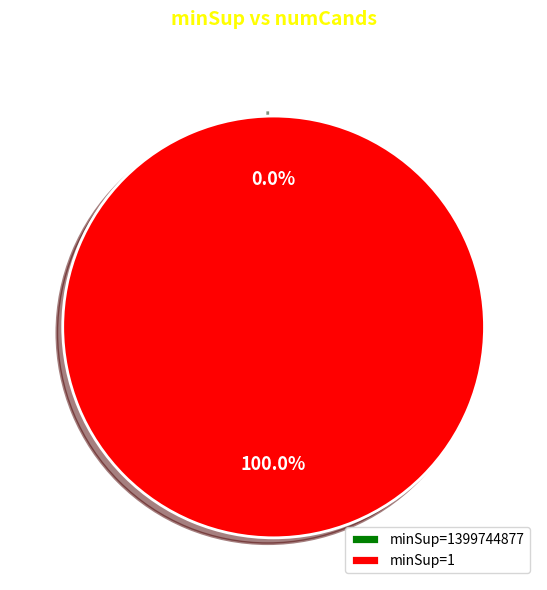

Does any single category account for the majority?

Yes